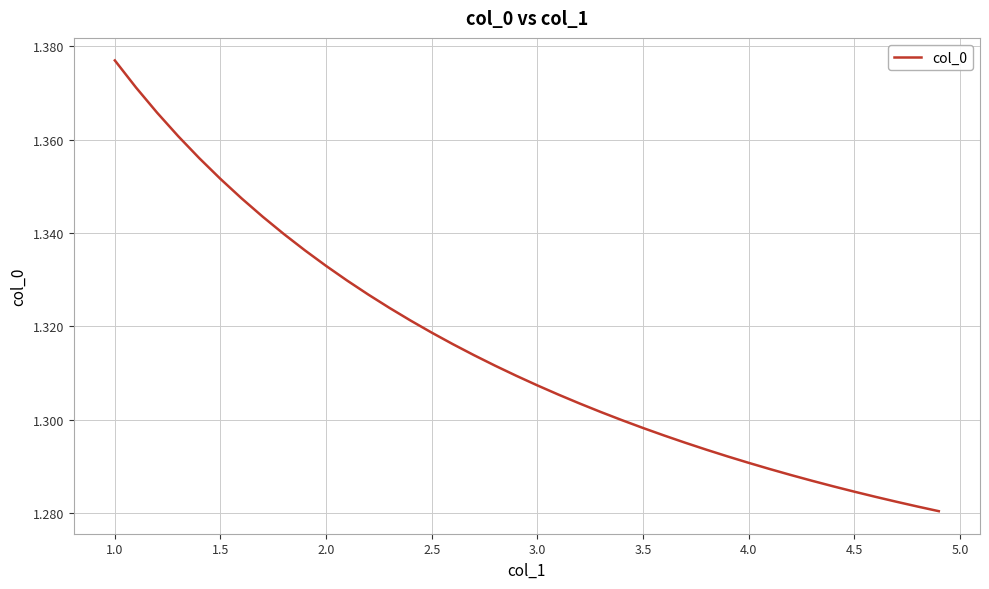

Does the chart display data point markers on the line(s)?

No